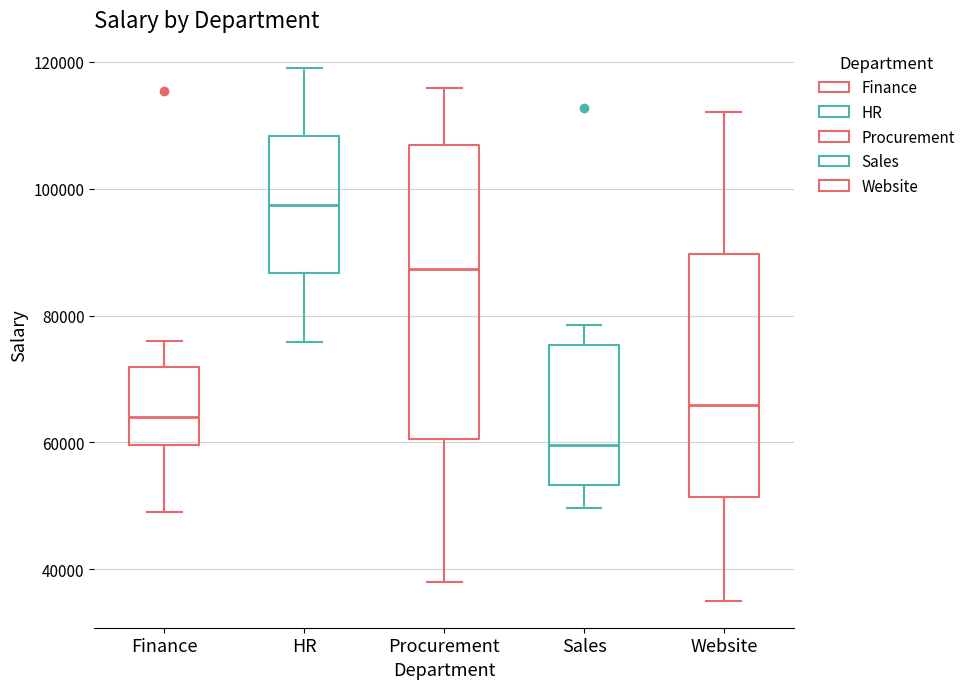

Which box is the tallest, from its lower edge to its upper edge?

Procurement